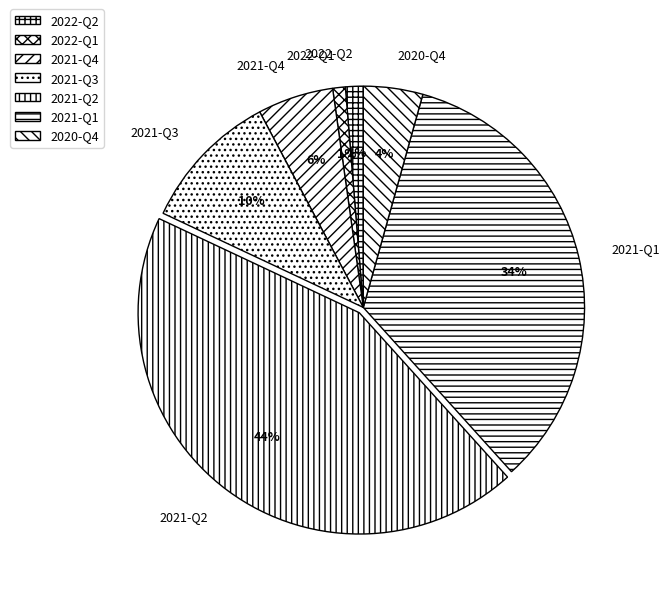

How many slices are in this pie chart?

7